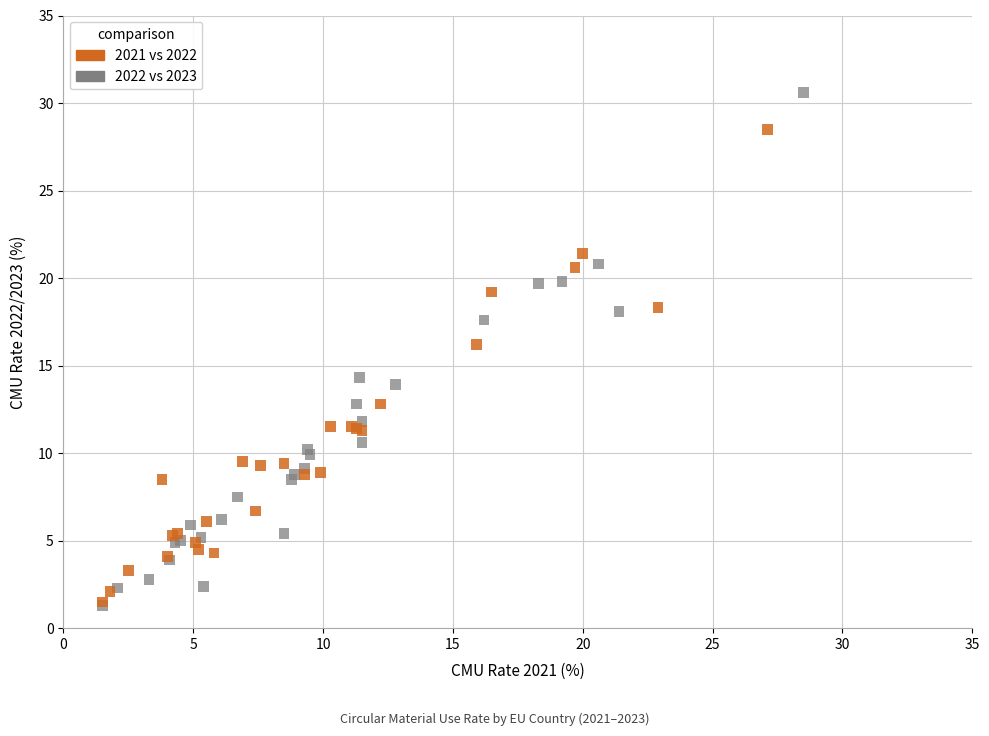

What are all the series names shown in the legend?

2021 vs 2022, 2022 vs 2023